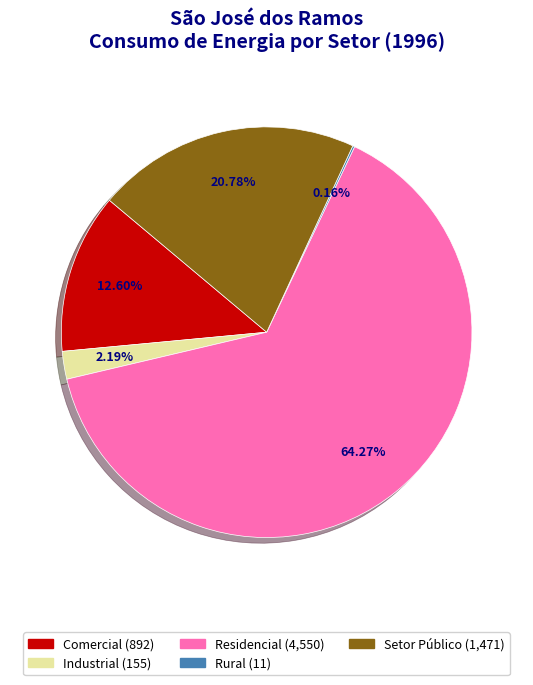

Is there any slice that represents more than half of the pie?

Yes